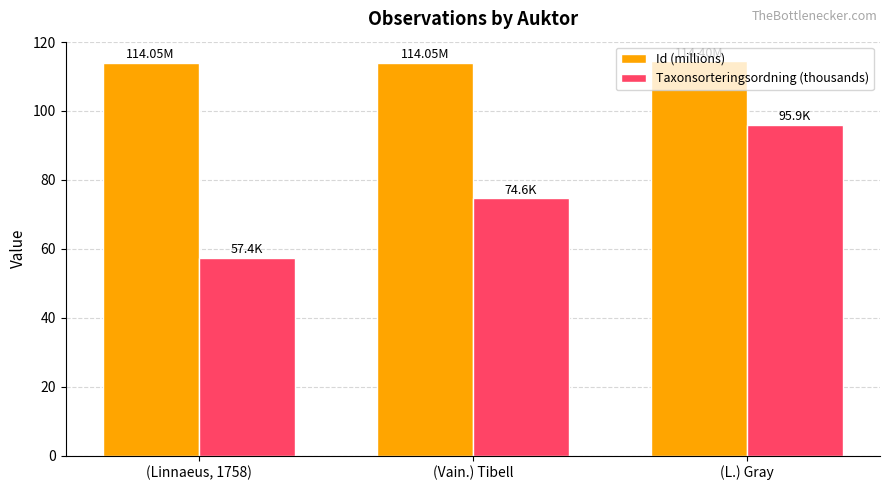

At how many categories does at least one series exceed 110?

3